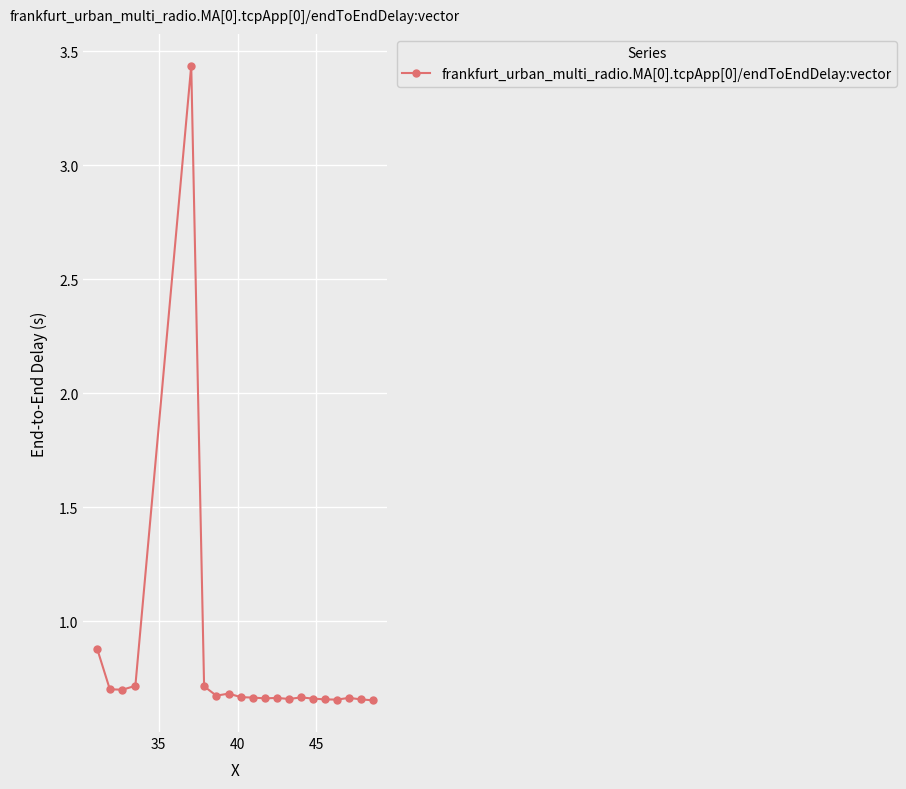

True or false: there are more than 1 points higher than both neighbors.

True